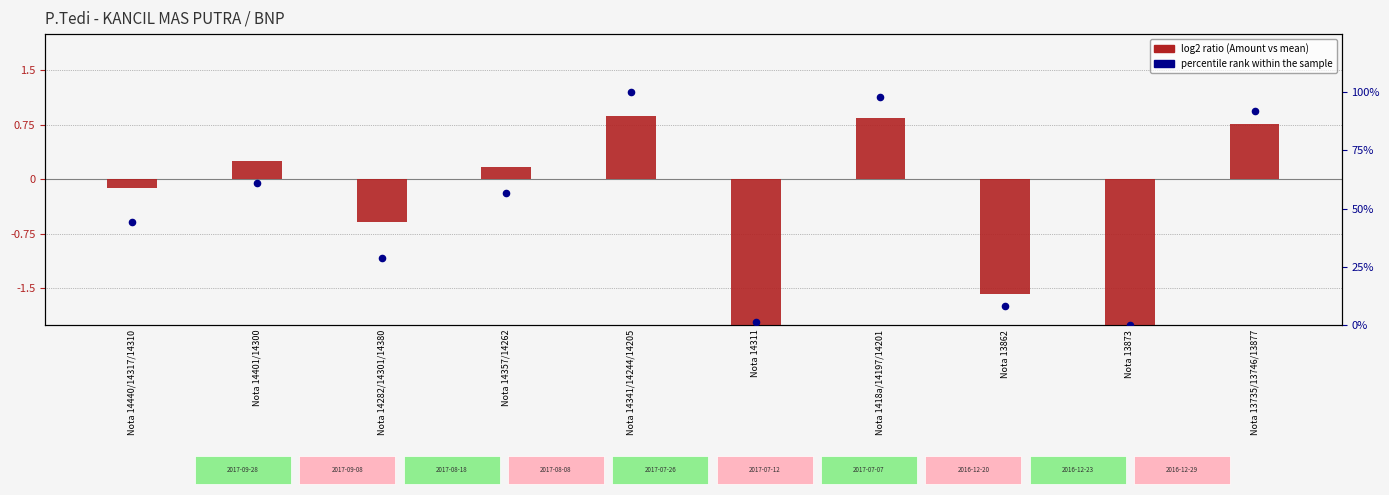

Which series has the widest spread of Y values?

percentile rank within the sample